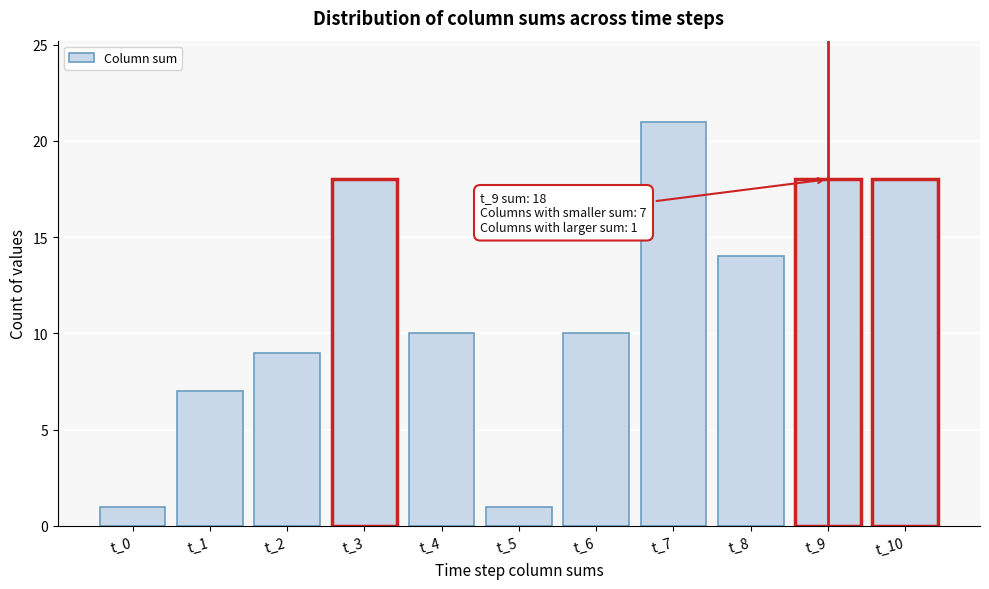

Reading left to right, transcribe all the data shown in this chart.

t_0=1	t_1=7	t_2=9	t_3=18	t_4=10	t_5=1	t_6=10	t_7=21	t_8=14	t_9=18	t_10=18